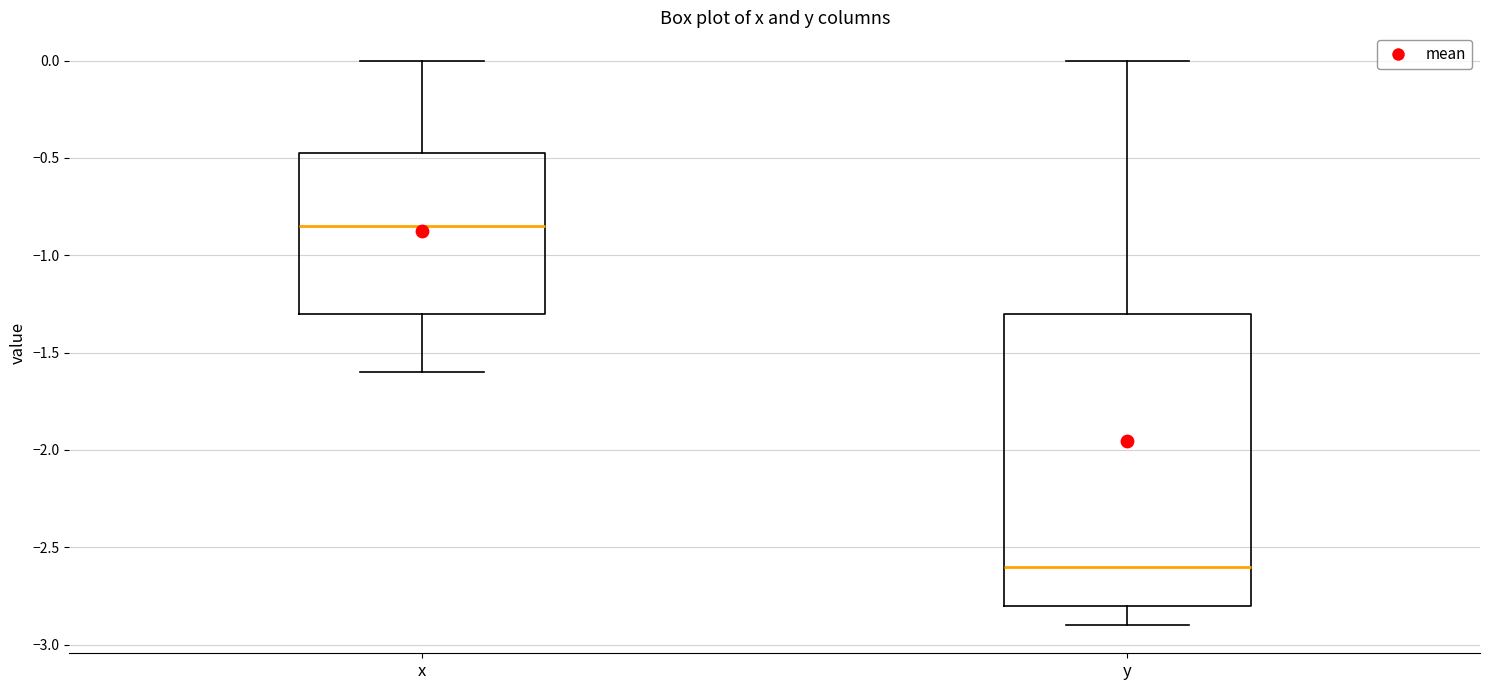

Reading left to right, transcribe this box plot: for each box, give where its median line is, the range the box spans, and where its two whiskers end, as read against the y-axis. The values are not printed on the chart, so give them approximately, as read against the axis.

x: median -0.85, box -1.30 to -0.45, whiskers -1.60 to 0.00
y: median -2.60, box -2.80 to -1.30, whiskers -2.90 to 0.00